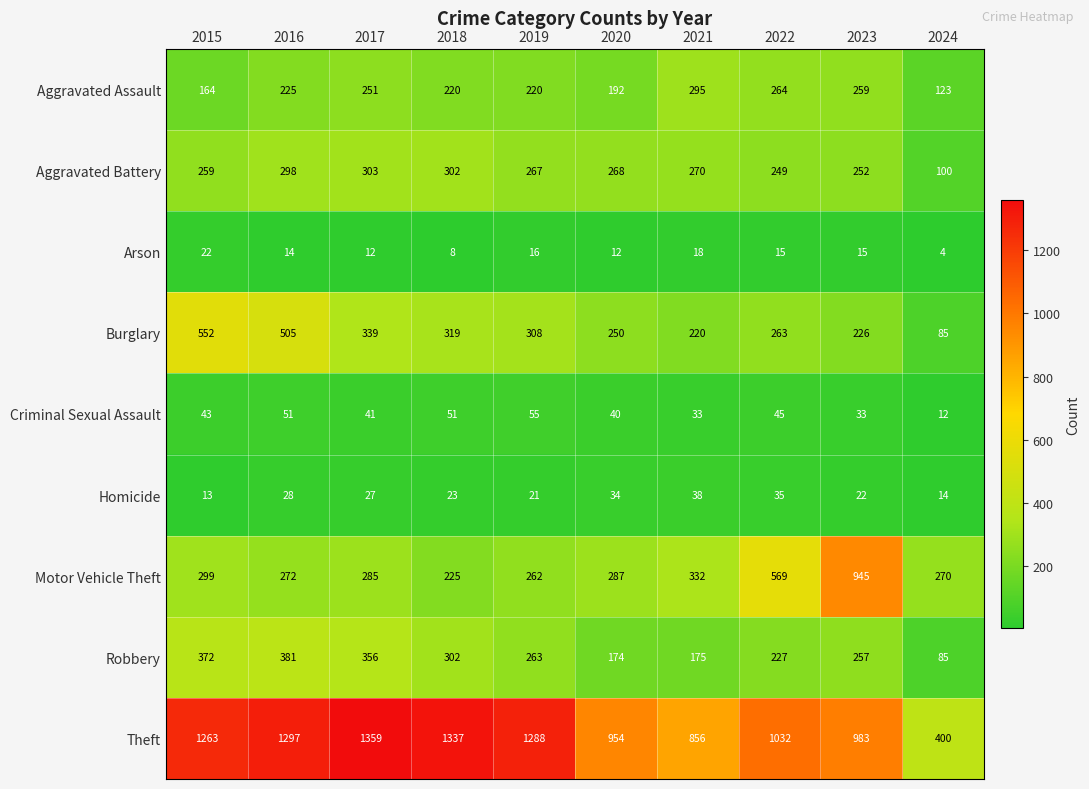

Which series has the largest total across all categories?

Theft